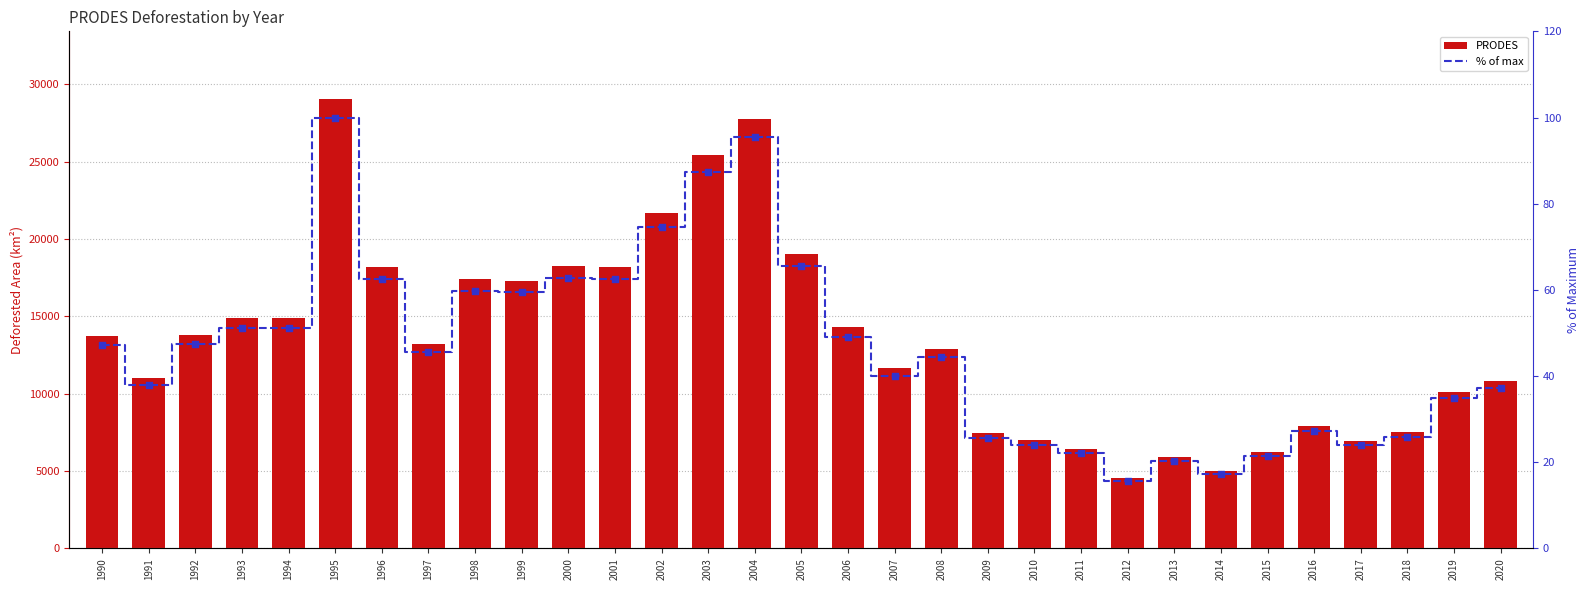

At how many categories does at least one series exceed 6629?

26